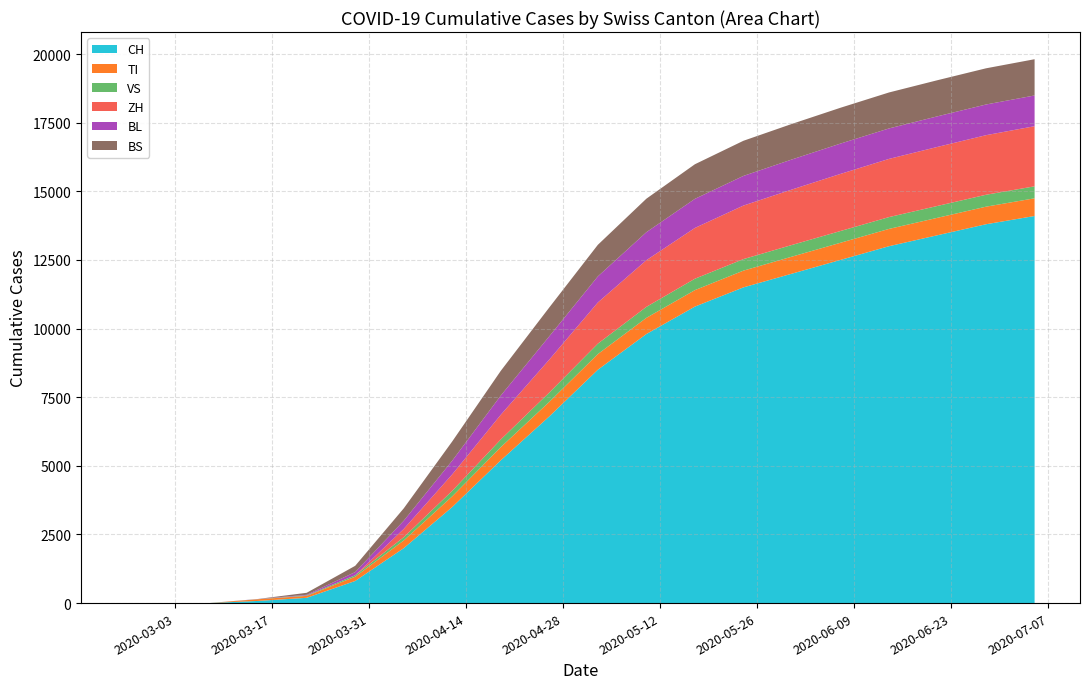

Reading left to right, what are all the values shown in this chart?

CH: 2020-02-25=0	2020-03-01=0	2020-03-08=3	2020-03-15=79	2020-03-22=192	2020-03-29=806	2020-04-05=2000	2020-04-12=3500	2020-04-19=5200	2020-04-26=6800	2020-05-03=8500	2020-05-10=9800	2020-05-17=10800	2020-05-24=11500	2020-05-31=12000	2020-06-07=12500	2020-06-14=13000	2020-06-21=13400	2020-06-28=13800	2020-07-05=14100
TI: 2020-02-25=0	2020-03-01=0	2020-03-08=0	2020-03-15=61	2020-03-22=70	2020-03-29=155	2020-04-05=280	2020-04-12=390	2020-04-19=480	2020-04-26=530	2020-05-03=570	2020-05-10=590	2020-05-17=600	2020-05-24=610	2020-05-31=620	2020-06-07=625	2020-06-14=630	2020-06-21=635	2020-06-28=640	2020-07-05=645
VS: 2020-02-25=0	2020-03-01=0	2020-03-08=0	2020-03-15=6	2020-03-22=19	2020-03-29=54	2020-04-05=120	2020-04-12=200	2020-04-19=280	2020-04-26=340	2020-05-03=380	2020-05-10=400	2020-05-17=415	2020-05-24=420	2020-05-31=425	2020-06-07=428	2020-06-14=430	2020-06-21=432	2020-06-28=434	2020-07-05=436
ZH: 2020-02-25=0	2020-03-01=0	2020-03-08=0	2020-03-15=0	2020-03-22=0	2020-03-29=0	2020-04-05=300	2020-04-12=600	2020-04-19=900	2020-04-26=1200	2020-05-03=1500	2020-05-10=1700	2020-05-17=1850	2020-05-24=1950	2020-05-31=2020	2020-06-07=2080	2020-06-14=2120	2020-06-21=2150	2020-06-28=2170	2020-07-05=2190
BL: 2020-02-25=0	2020-03-01=0	2020-03-08=0	2020-03-15=5	2020-03-22=21	2020-03-29=115	2020-04-05=300	2020-04-12=500	2020-04-19=700	2020-04-26=850	2020-05-03=950	2020-05-10=1020	2020-05-17=1060	2020-05-24=1080	2020-05-31=1095	2020-06-07=1105	2020-06-14=1110	2020-06-21=1115	2020-06-28=1118	2020-07-05=1120
BS: 2020-02-25=0	2020-03-01=0	2020-03-08=0	2020-03-15=0	2020-03-22=73	2020-03-29=228	2020-04-05=450	2020-04-12=700	2020-04-19=900	2020-04-26=1050	2020-05-03=1150	2020-05-10=1220	2020-05-17=1260	2020-05-24=1280	2020-05-31=1295	2020-06-07=1305	2020-06-14=1310	2020-06-21=1315	2020-06-28=1318	2020-07-05=1320